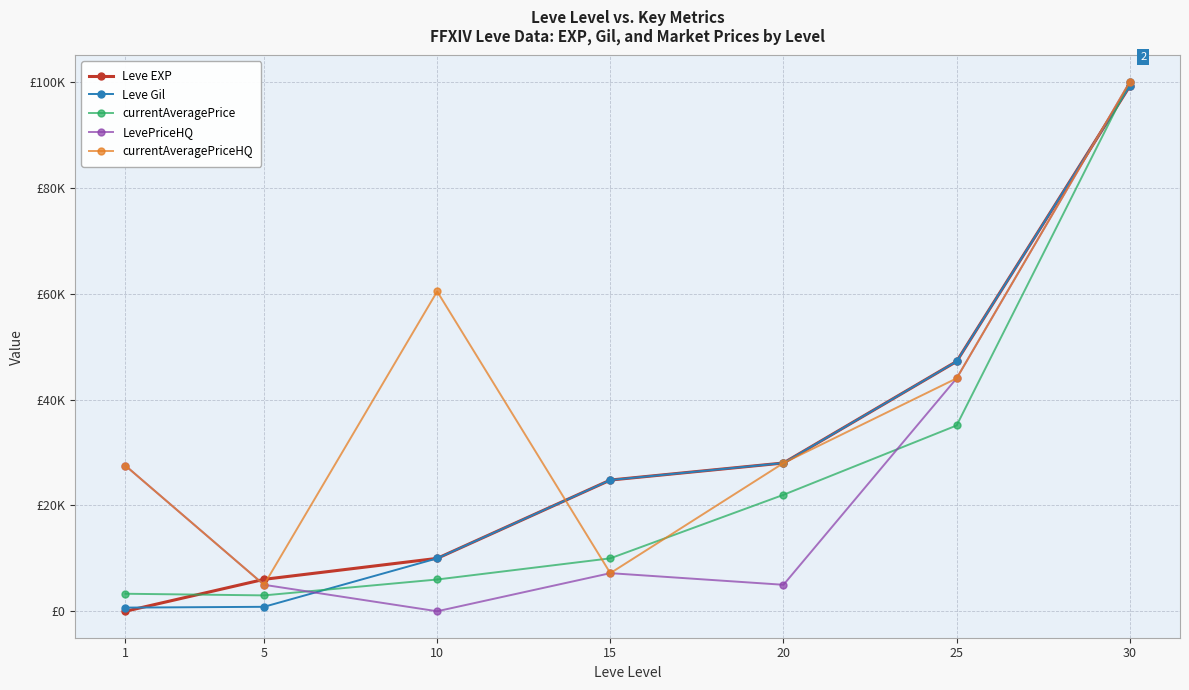

Does the chart have visible grid lines?

Yes